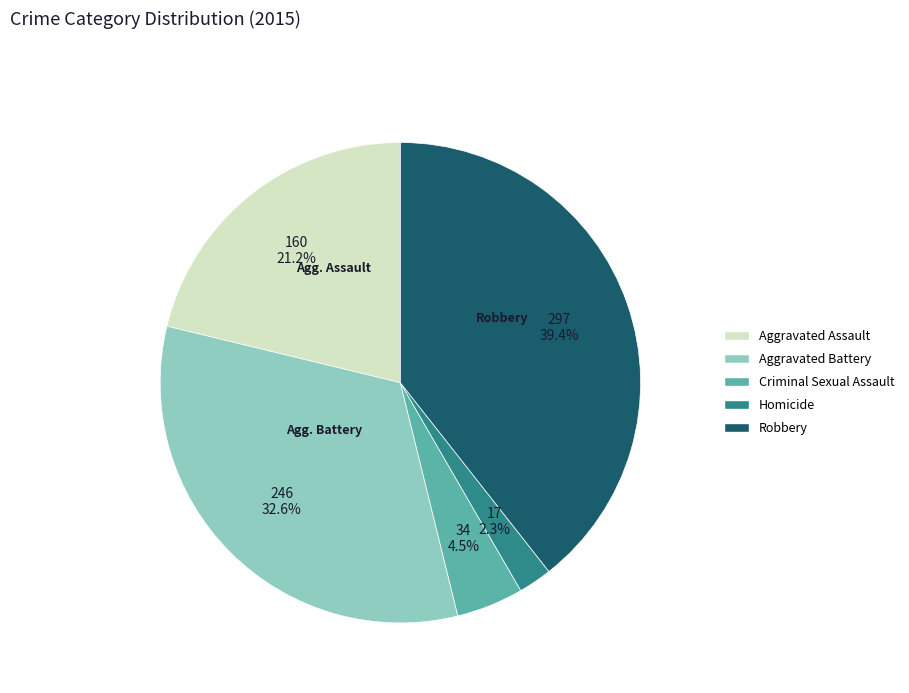

What percentage is the Homicide slice, to the nearest percent?

2%